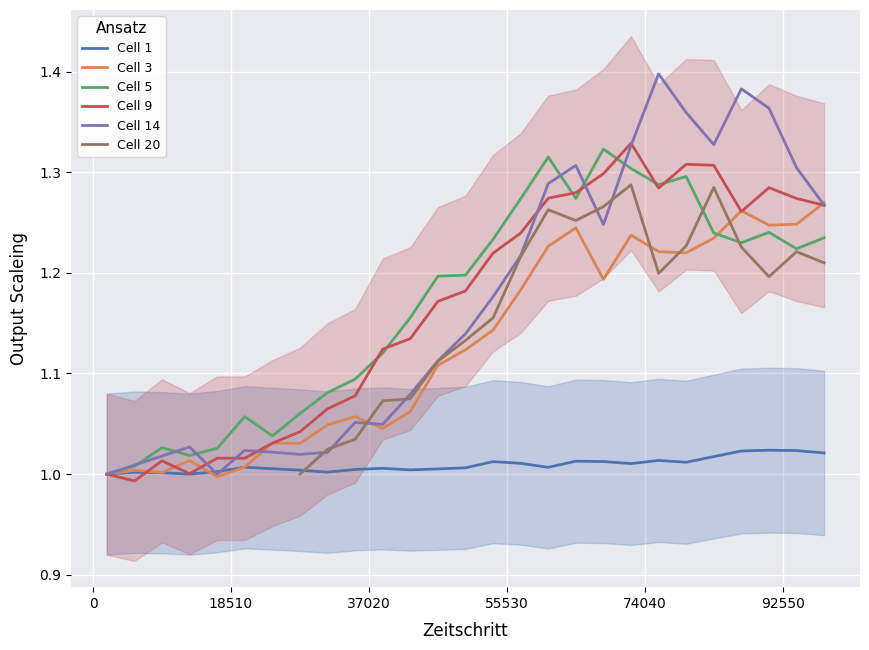

True or false: Cell 1 and Cell 5 intersect in this chart.

False